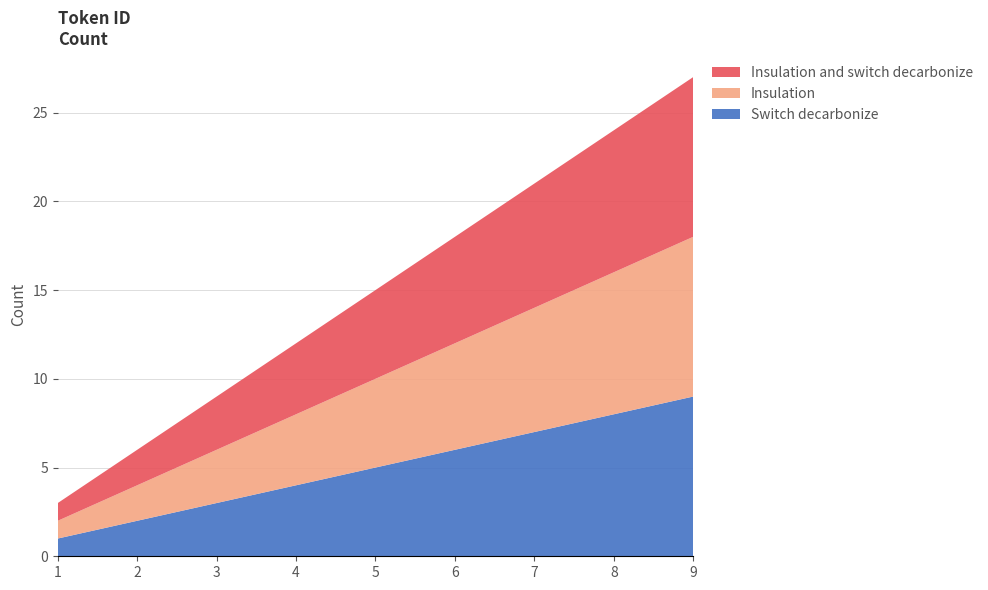

Reading left to right, what are all the values shown in this chart?

Switch decarbonize: 1	2	3	4	5	6	7	8	9
Insulation: 1	2	3	4	5	6	7	8	9
Insulation and switch decarbonize: 1	2	3	4	5	6	7	8	9